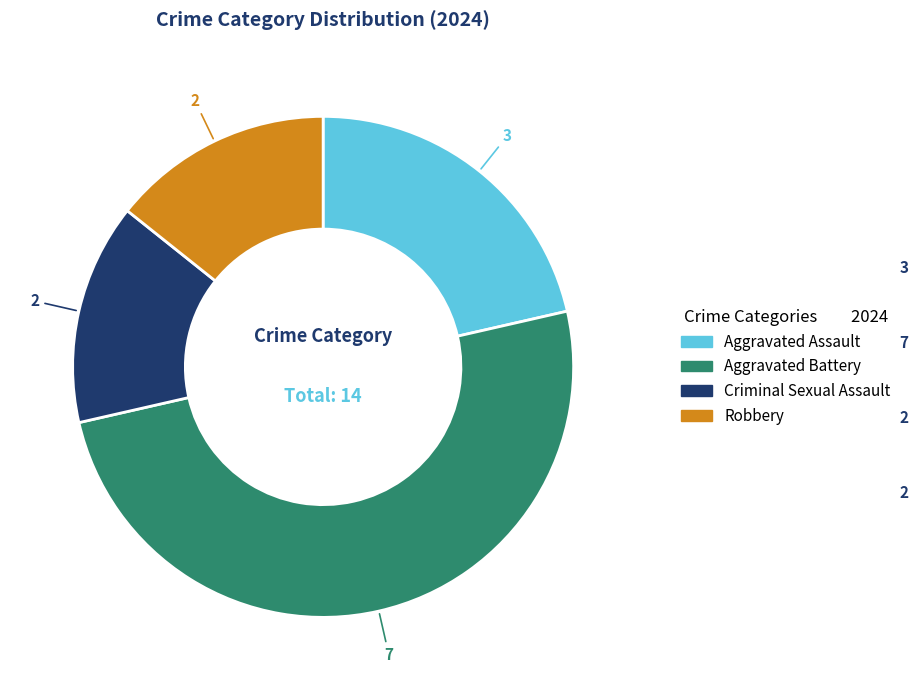

Approximately how many times larger is the value at Aggravated Assault compared to Robbery?

1.5